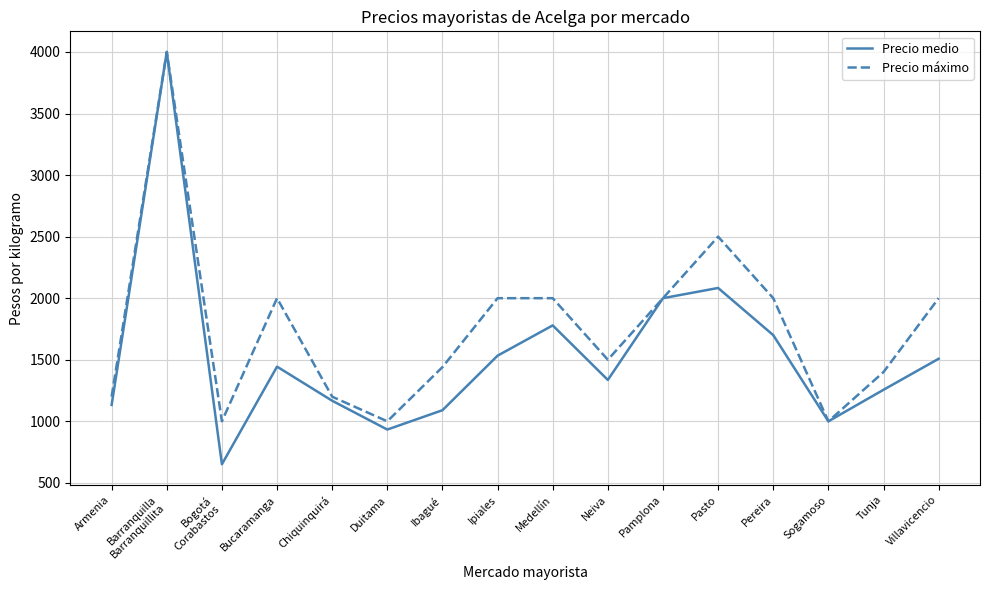

What is the minimum value shown in the chart?

651